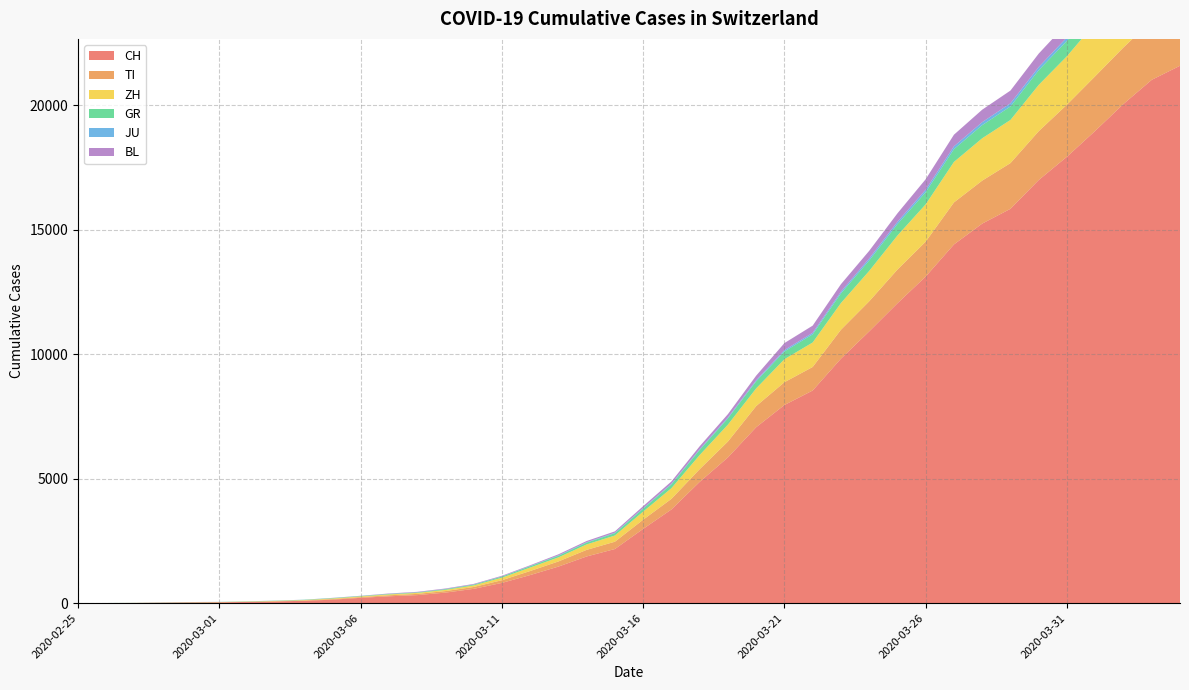

Reading left to right, list all the values displayed in this chart.

CH: 0	4	8	19	29	35	49	69	96	140	214	276	323	424	575	814	1128	1469	1876	2175	2983	3763	4870	5854	7067	7959	8542	9820	10915	12045	13120	14409	15246	15840	16996	17933	18972	20052	21021	21586
TI: 0	1	1	1	2	2	4	8	13	25	28	41	49	61	75	108	163	206	265	293	368	426	511	638	849	916	945	1162	1209	1354	1401	1688	1727	1837	1962	2091	2195	2271	2377	2442
ZH: 0	0	2	2	6	7	10	13	15	23	29	34	40	49	62	101	140	163	218	250	326	429	568	679	711	925	984	1073	1221	1368	1500	1627	1701	1733	1859	1947	2136	2300	2428	2461
GR: 0	2	2	6	6	6	9	10	13	15	16	18	19	28	32	44	53	65	73	93	118	152	204	252	283	311	327	386	419	458	487	513	527	542	591	617	635	655	678	680
JU: 0	0	1	1	1	1	1	2	2	4	4	5	5	7	7	7	12	17	18	19	25	29	32	36	44	54	61	69	82	92	100	114	119	127	128	140	145	149	149	154
BL: 0	0	0	1	2	2	2	2	2	6	6	15	19	20	22	26	26	42	47	54	76	89	116	134	184	282	289	302	306	341	422	466	502	511	539	561	588	610	625	656